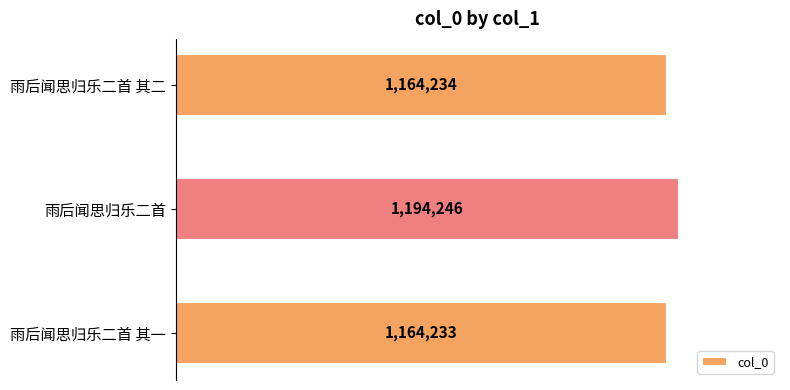

Which category has the highest value across all series?

雨后闻思归乐二首